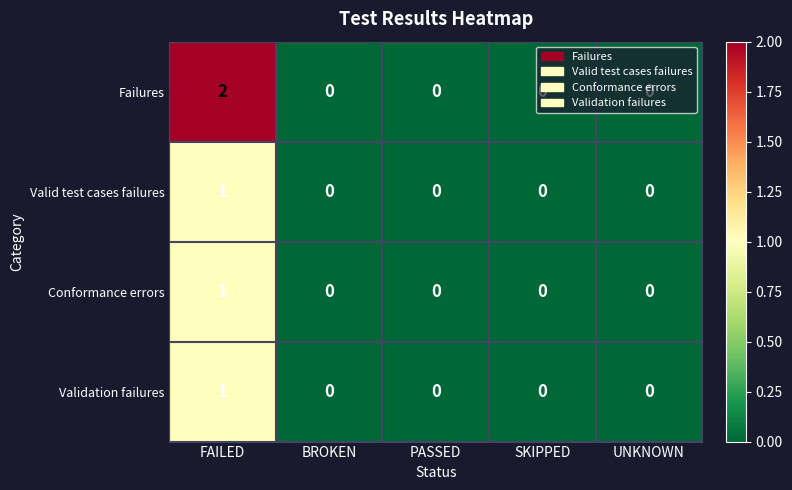

Count the Validation failures values in the range 0 to 1.

5